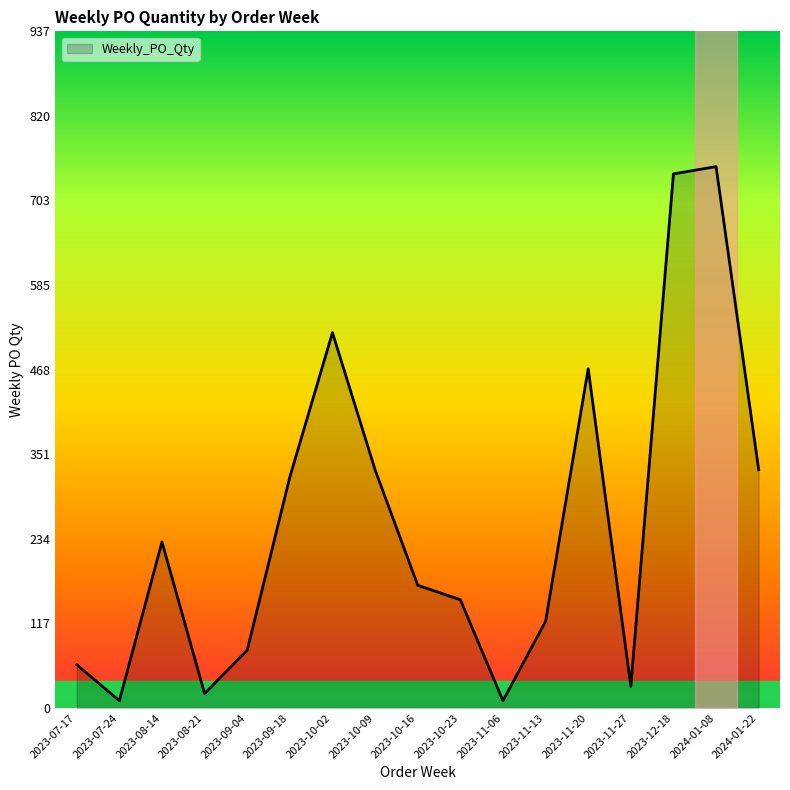

Does the chart have visible grid lines?

No